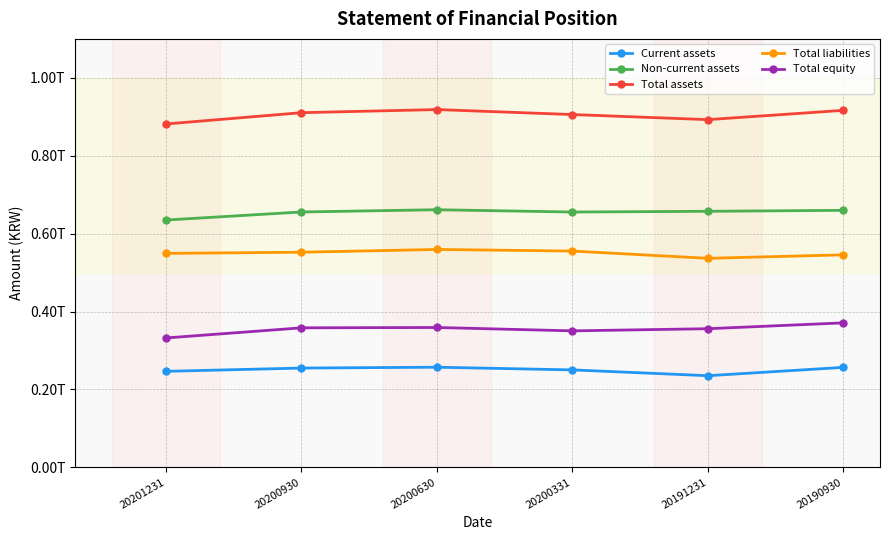

The Current assets series shows 256706873165 at 20190930. True or false?

True